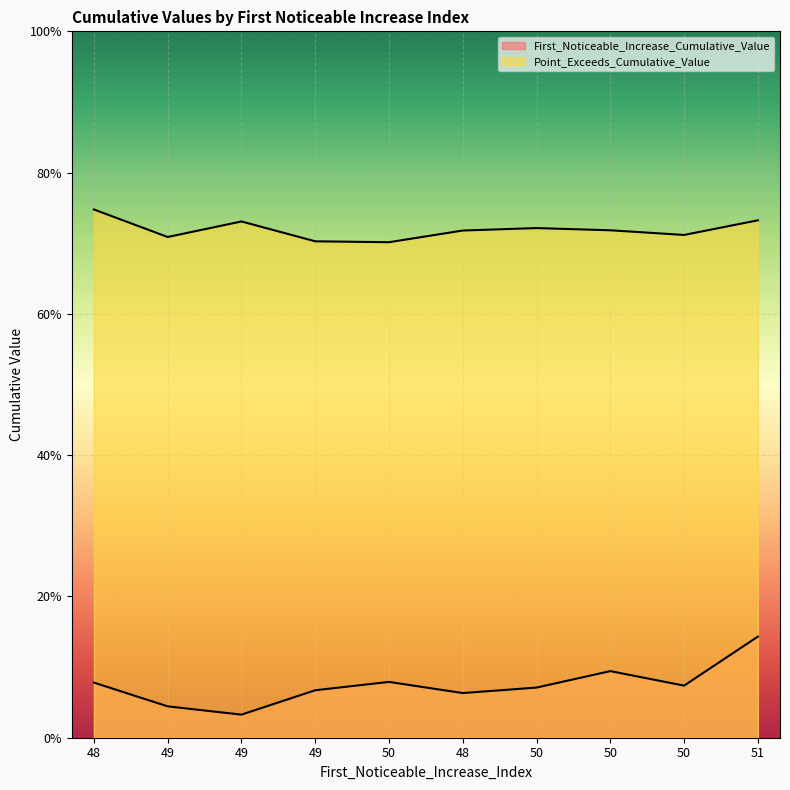

List the series in order of their peak value, lowest first.

First_Noticeable_Increase_Cumulative_Value, Point_Exceeds_Cumulative_Value